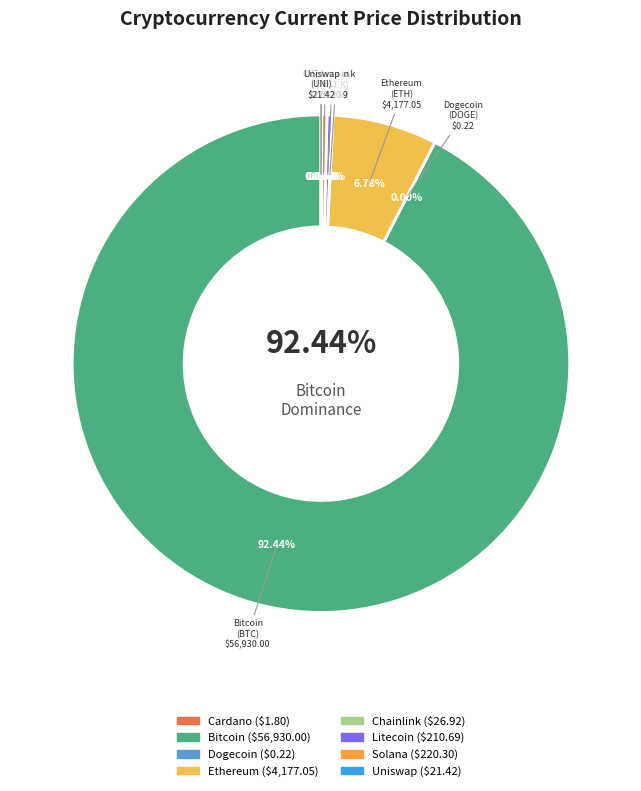

True or false: eth accounts for 7% of the total.

True